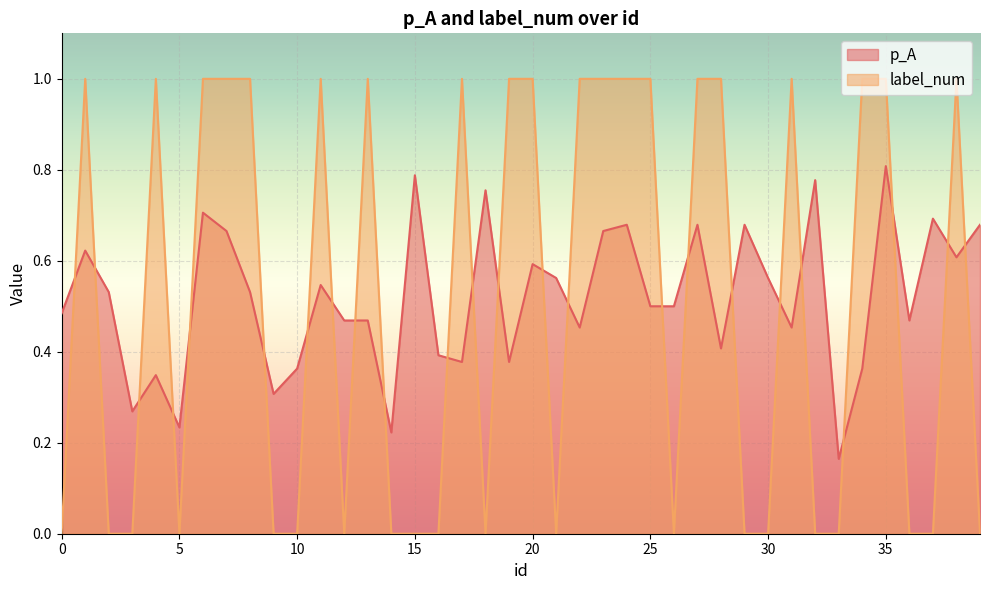

Where is the first local maximum for p_A?

1